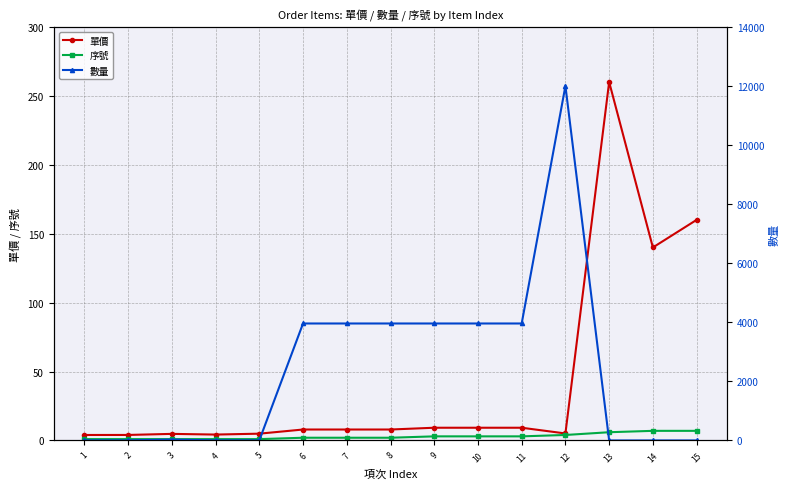

What is the difference between the maximum and minimum values in the 單價 series?

256.0